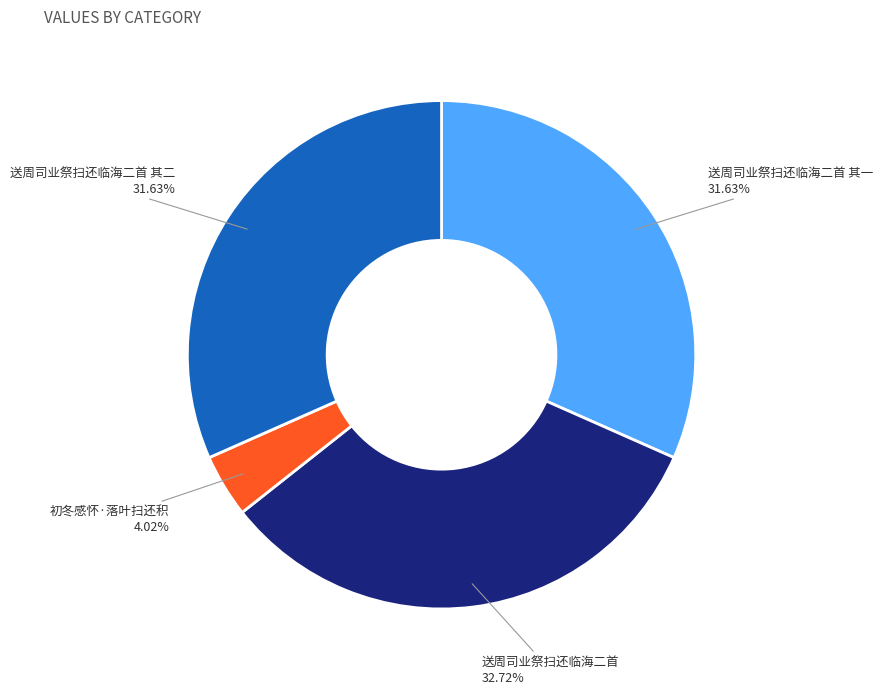

To the nearest percent, what is the combined percentage of 送周司业祭扫还临海二首 其一 and 送周司业祭扫还临海二首?

64%